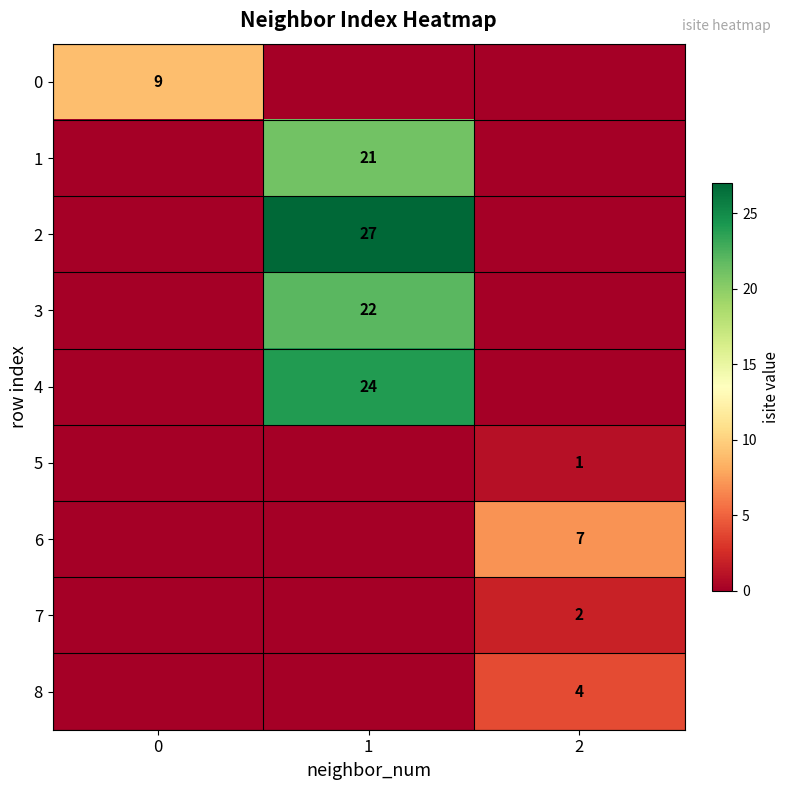

The 8 series shows 4 at 2. True or false?

True